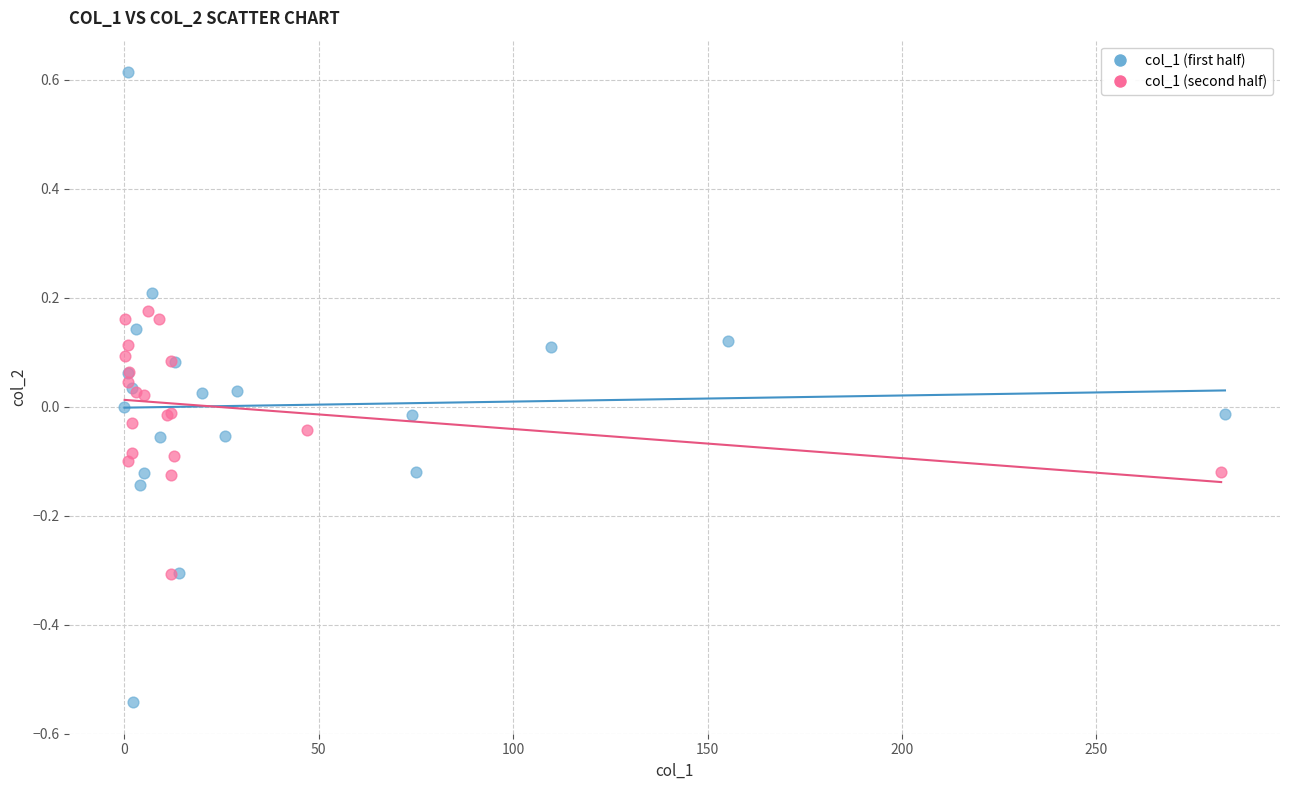

Which series reaches the maximum Y coordinate?

col_1 (first half)